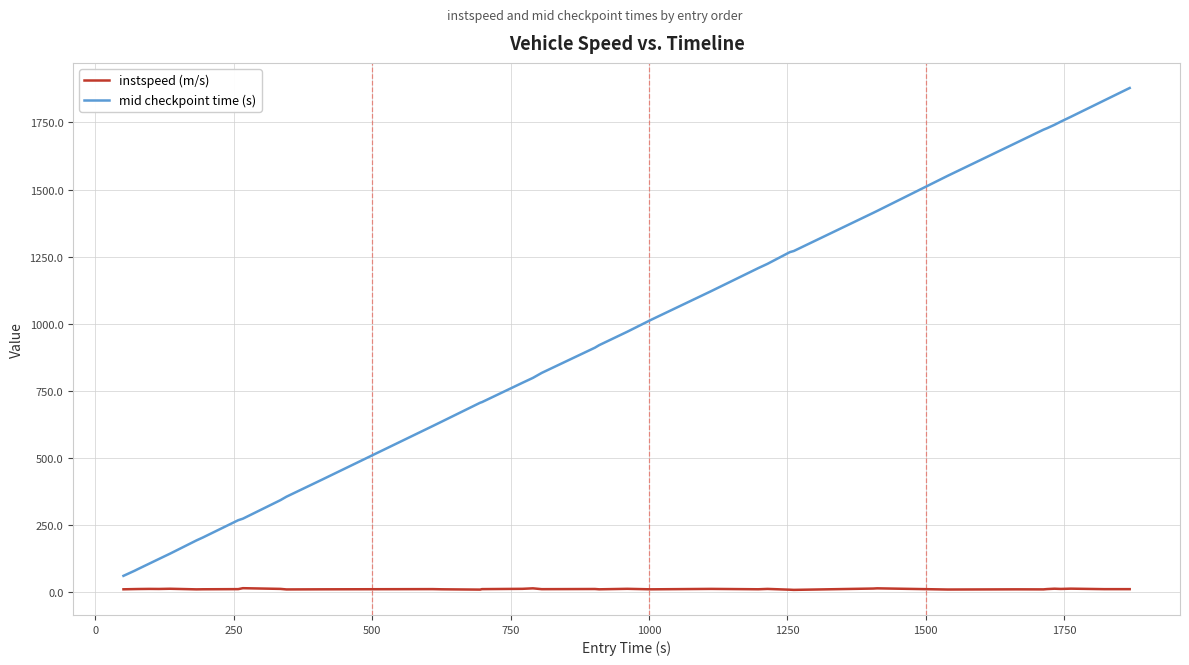

True or false: mid checkpoint time (s) and instspeed (m/s) intersect in this chart.

False